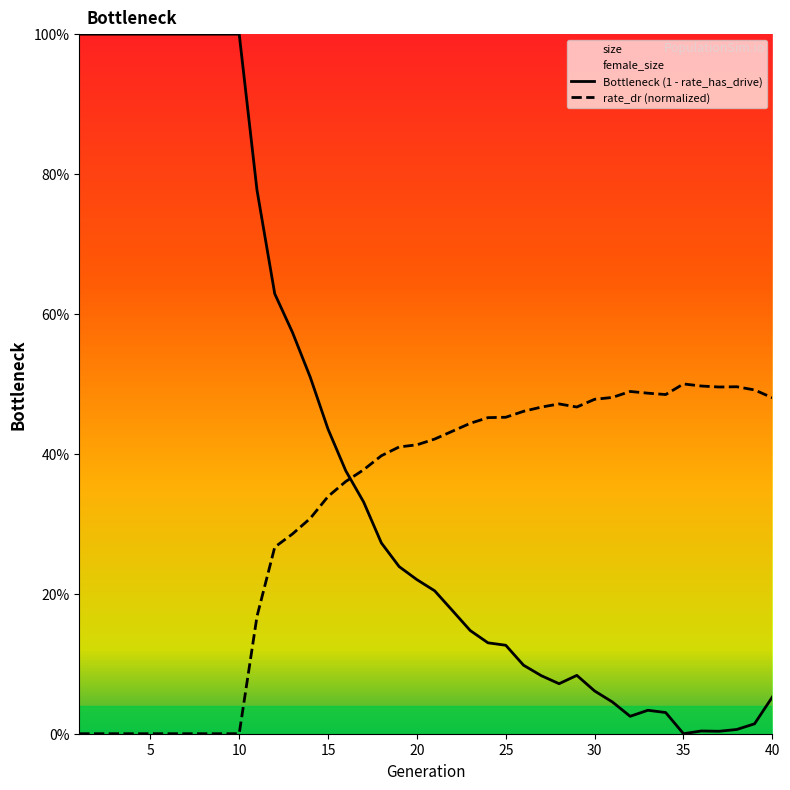

What is the difference between the maximum and second lowest values in the rate_dr series?

0.5